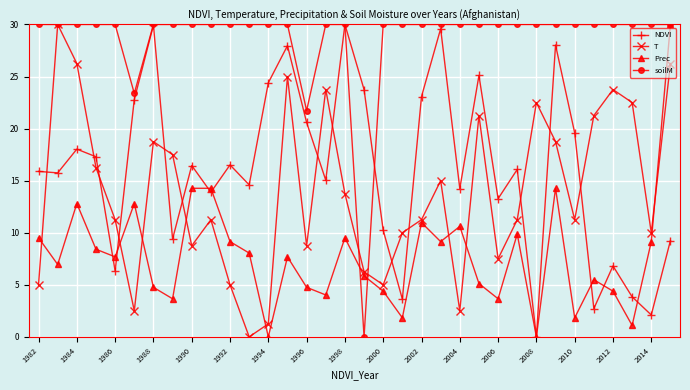

What is the value of the T point at the 20th from the left?

10.0